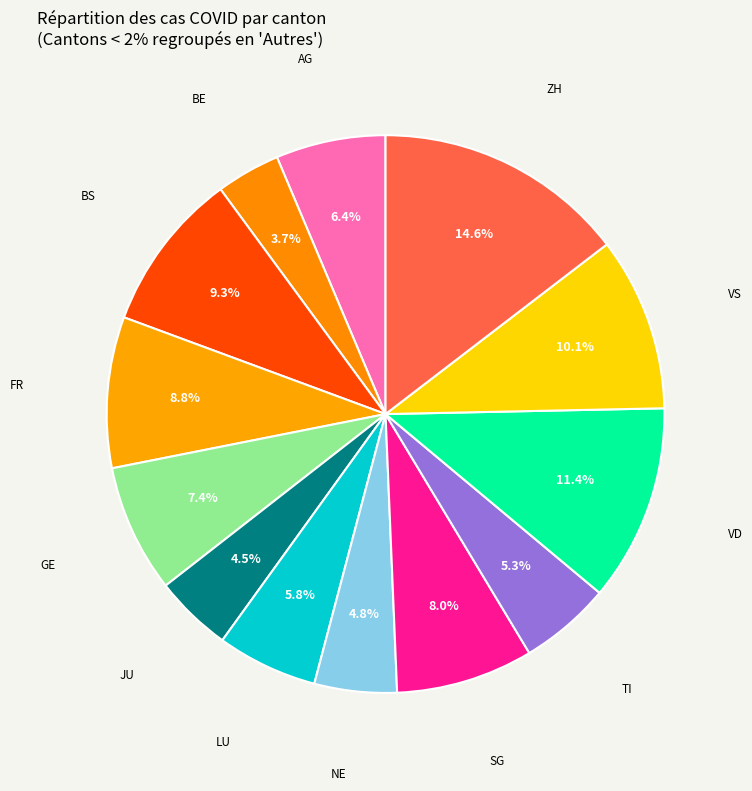

How many segments does this pie chart have?

13